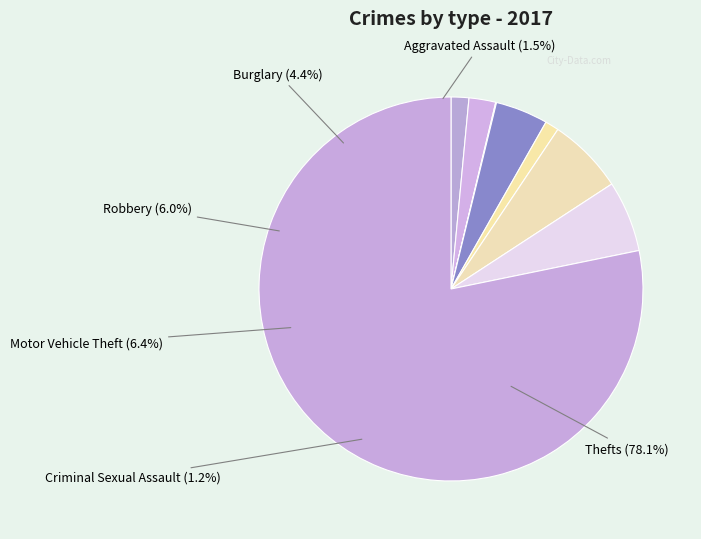

What is the largest slice in the pie chart?

Theft